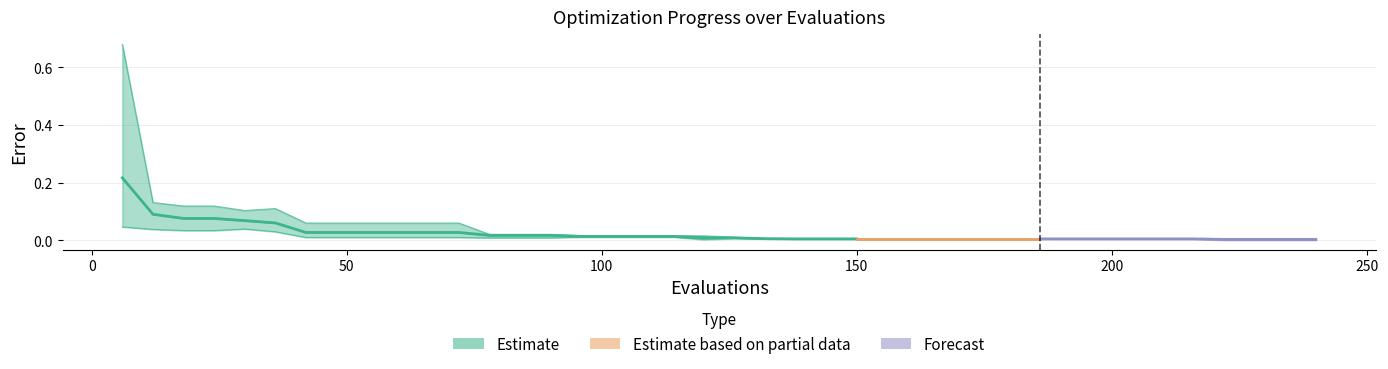

The value of best at 156 is 0.0. True or false?

False